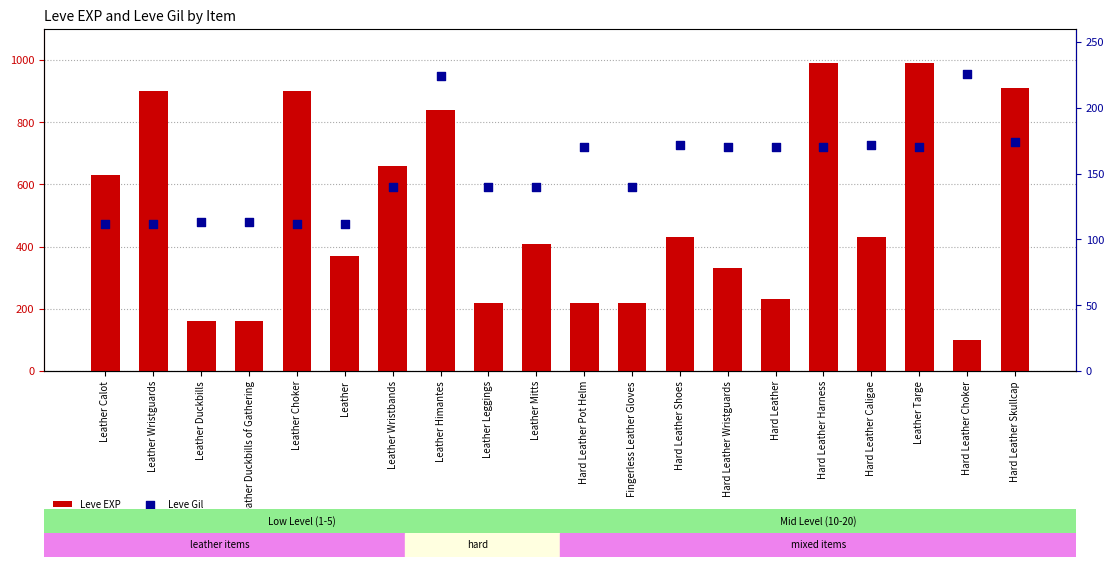

At how many categories does at least one series exceed 520?

8